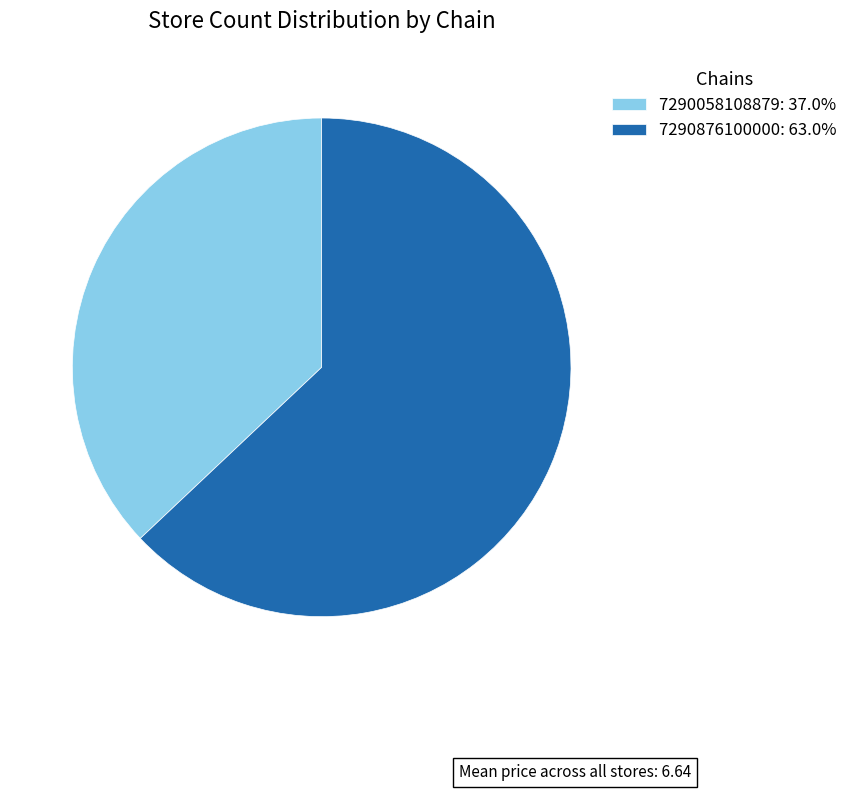

What is the ratio of the value at 7290876100000 to the value at 7290058108879?

1.7